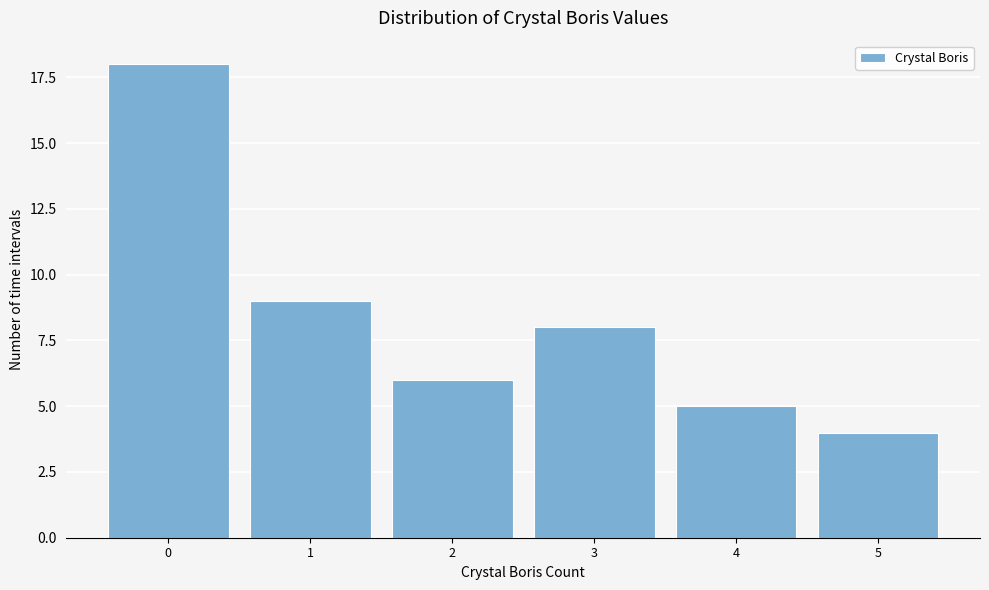

Reading right to left, list all the values displayed in this chart.

4	5	8	6	9	18